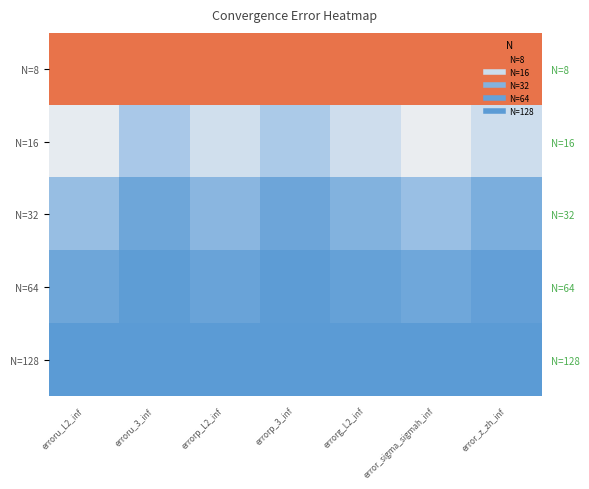

Between erroru_L2_inf and errorp_3_inf, which is larger?

erroru_L2_inf